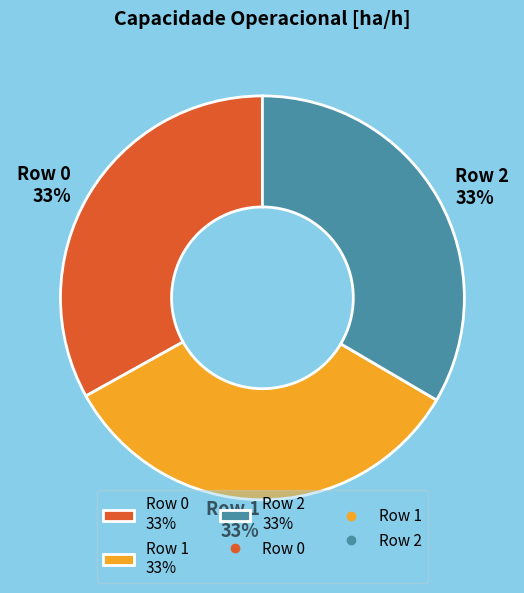

Is the sum of Row 0 33% and Row 1 33% greater than half?

Yes